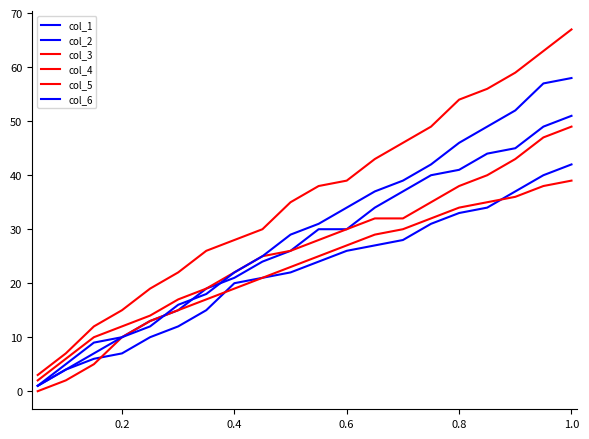

What is the lowest value of the col_3 series?

2